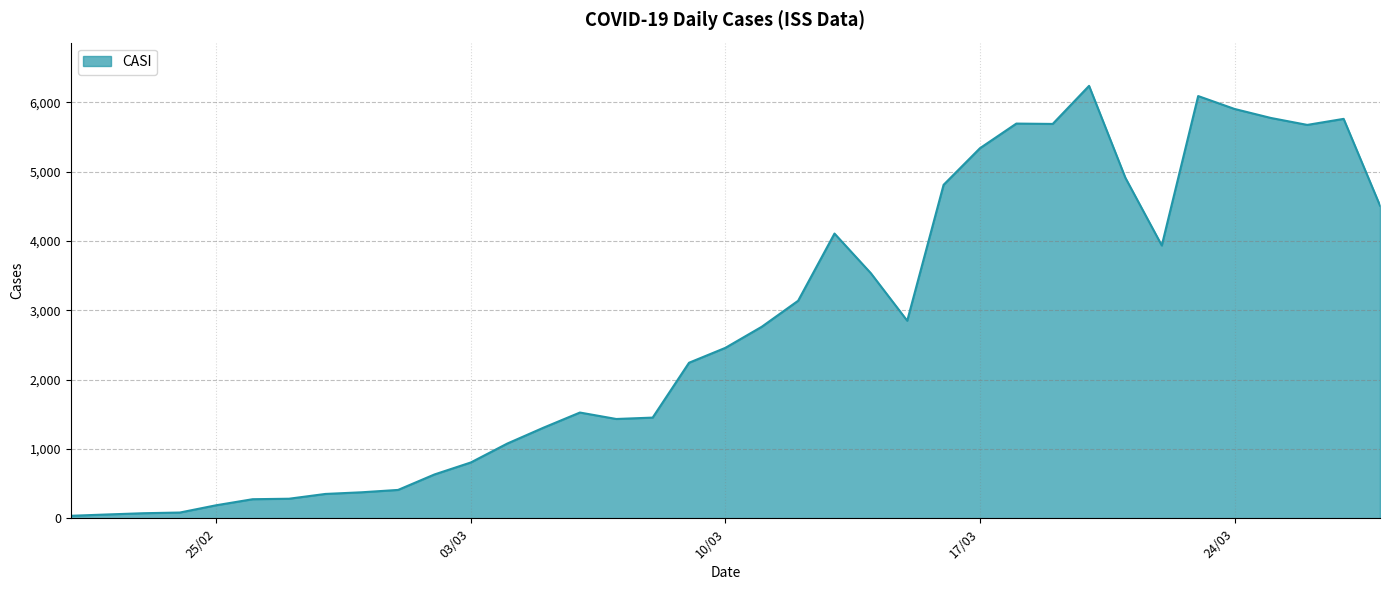

What is the greatest value displayed?

6236